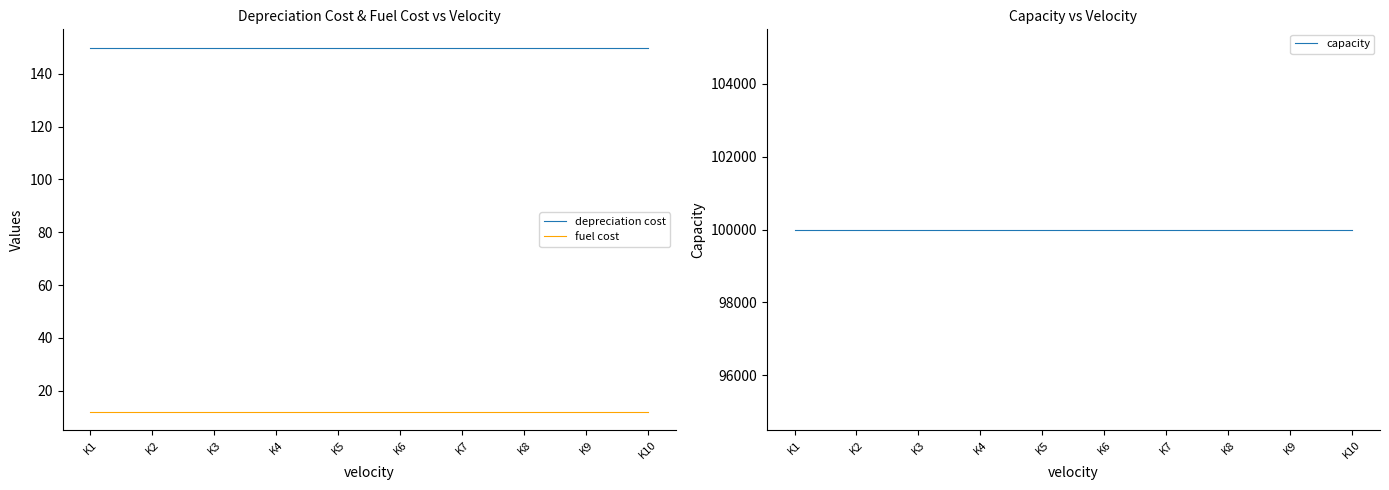

Which series changed the most between K1 and K3?

depreciation cost